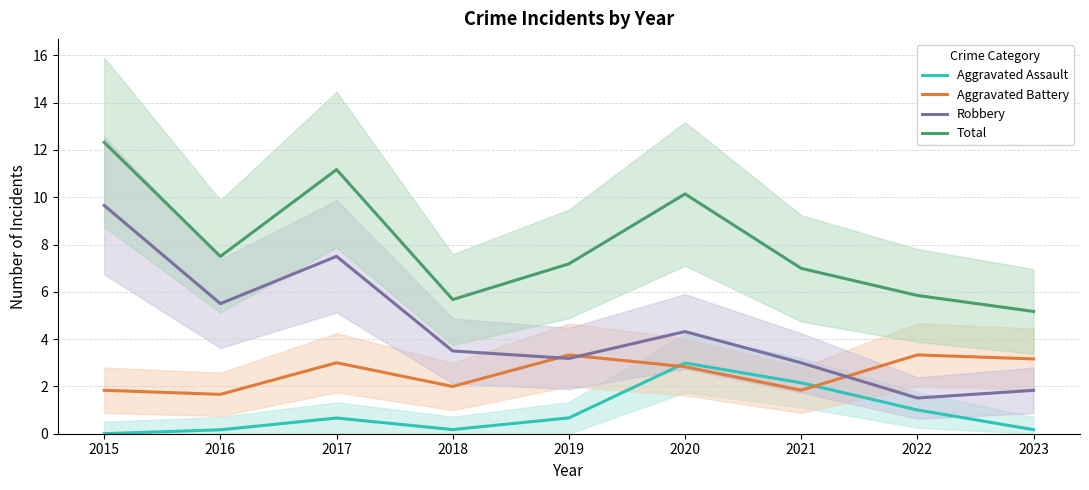

Does the chart have visible grid lines?

Yes